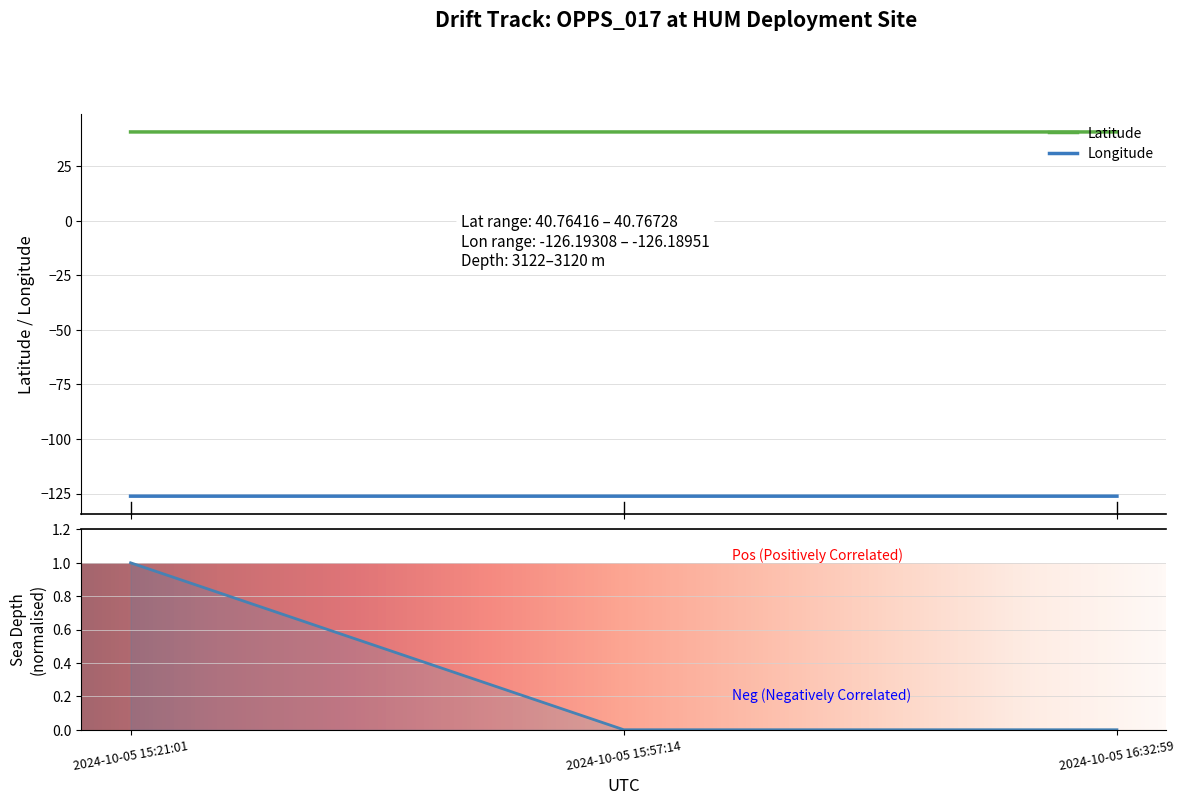

What is the total value across all series at 2024-10-05 15:57:14?

-85.4